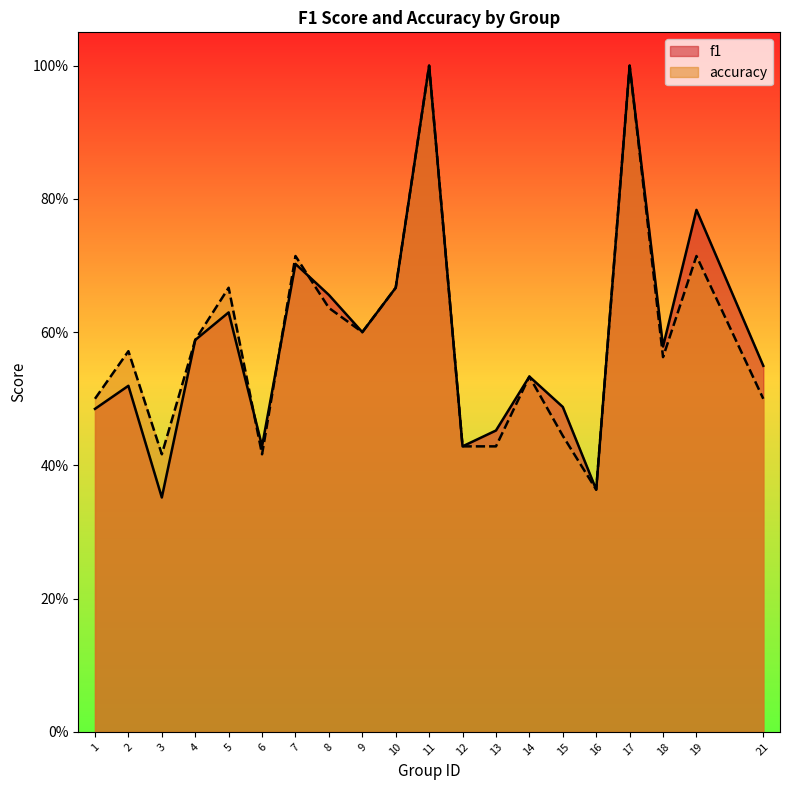

True or false: accuracy and f1 intersect in this chart.

True